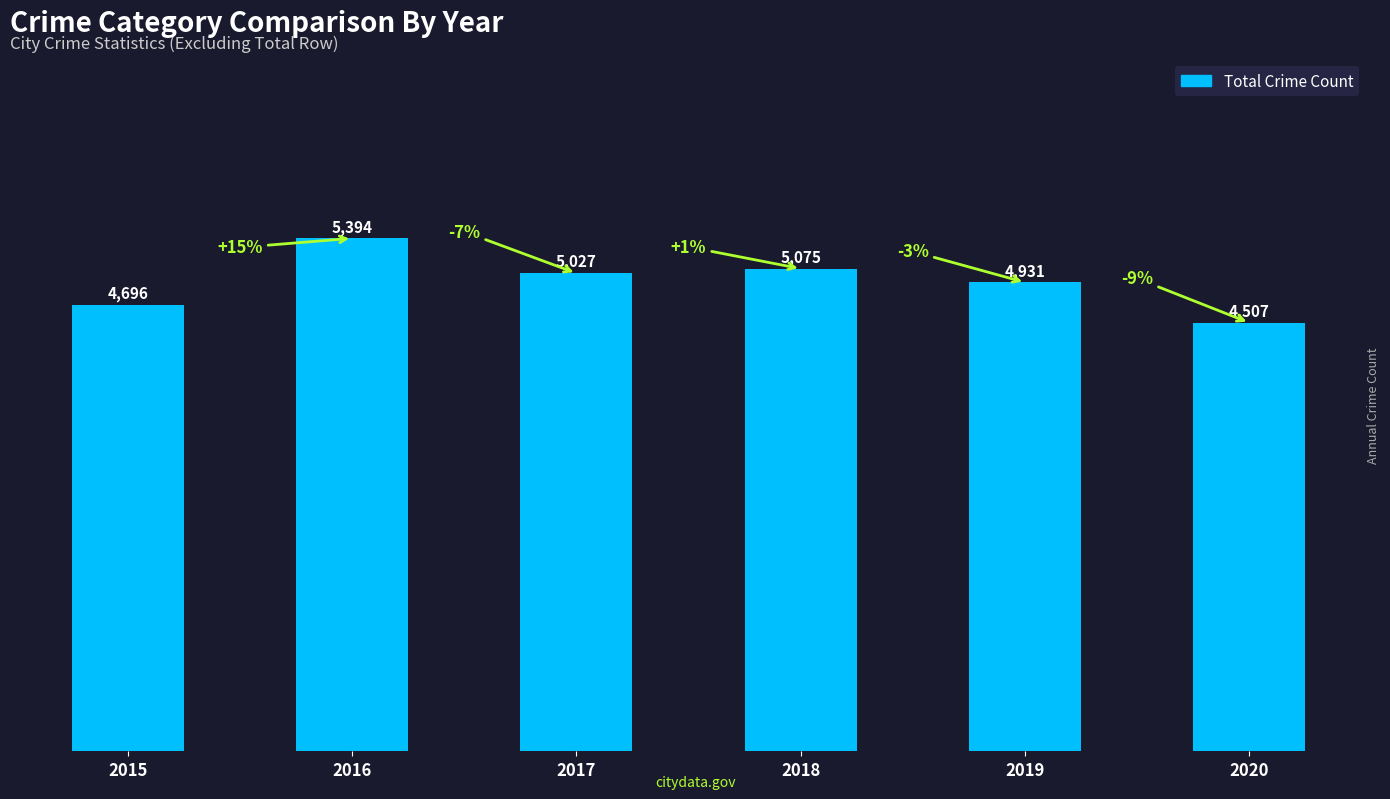

List the labels in order of value, largest first.

2016, 2018, 2017, 2019, 2015, 2020